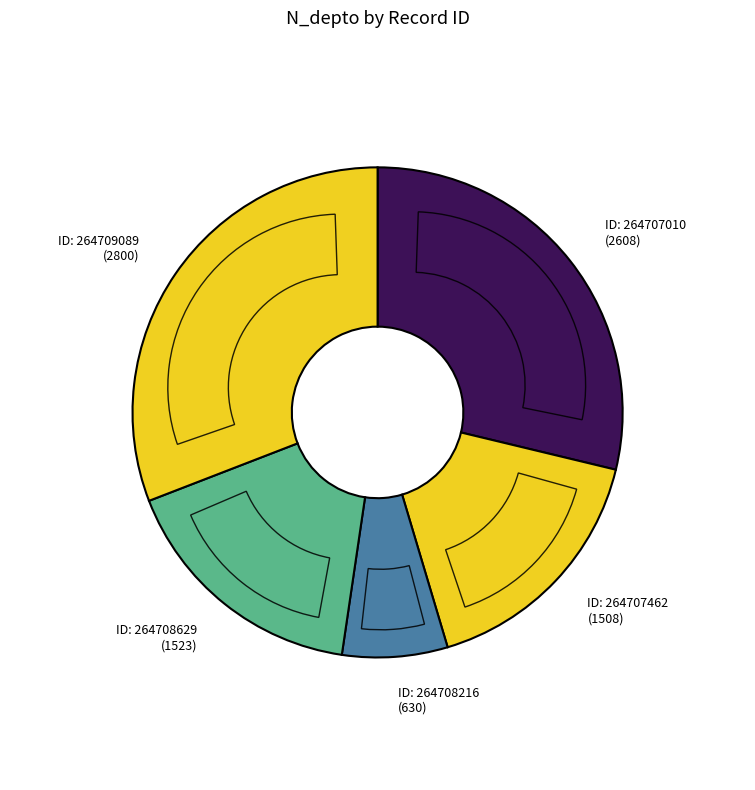

Which slice is the largest?

264709089